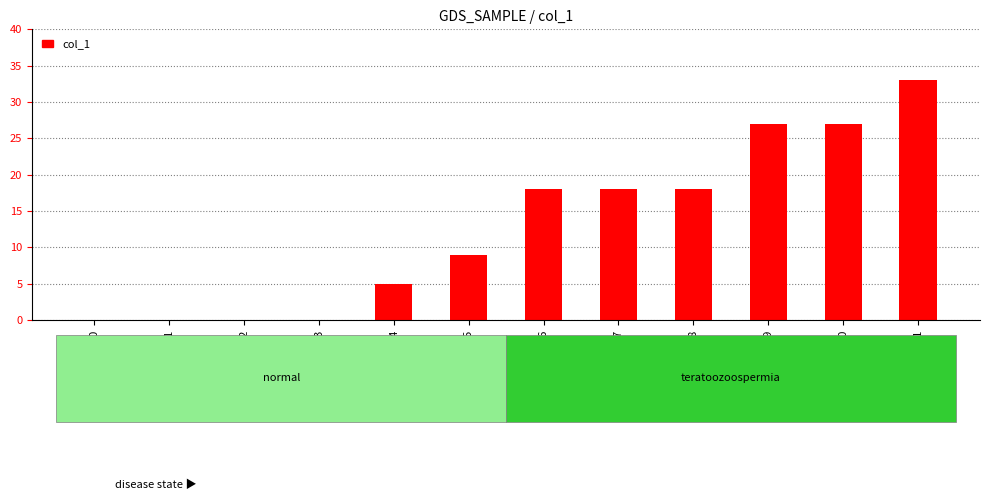

Which has a higher value, i10 or i4?

i10